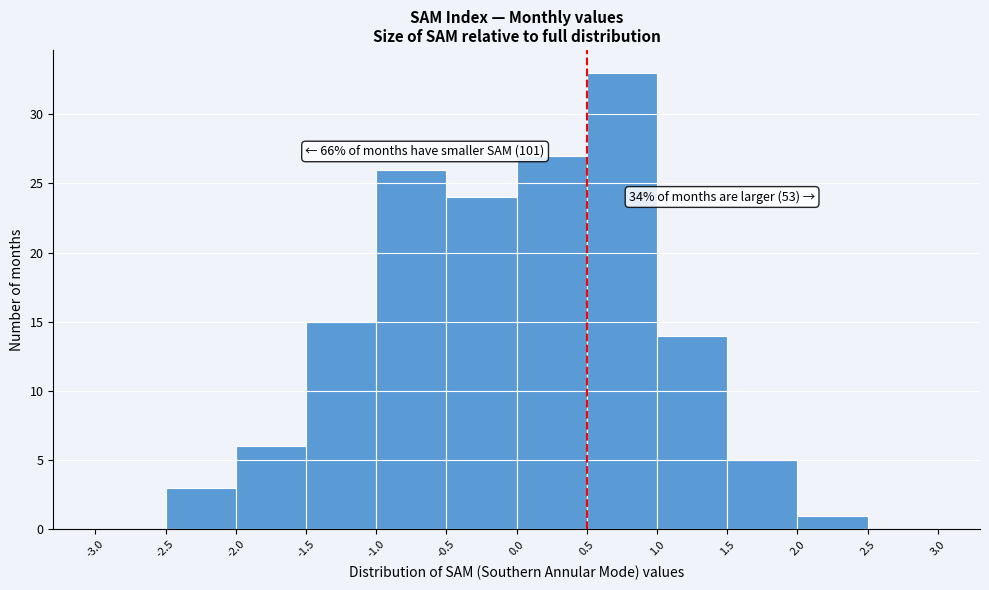

Which range on the x-axis has the tallest bar?

0.5 to 1.0